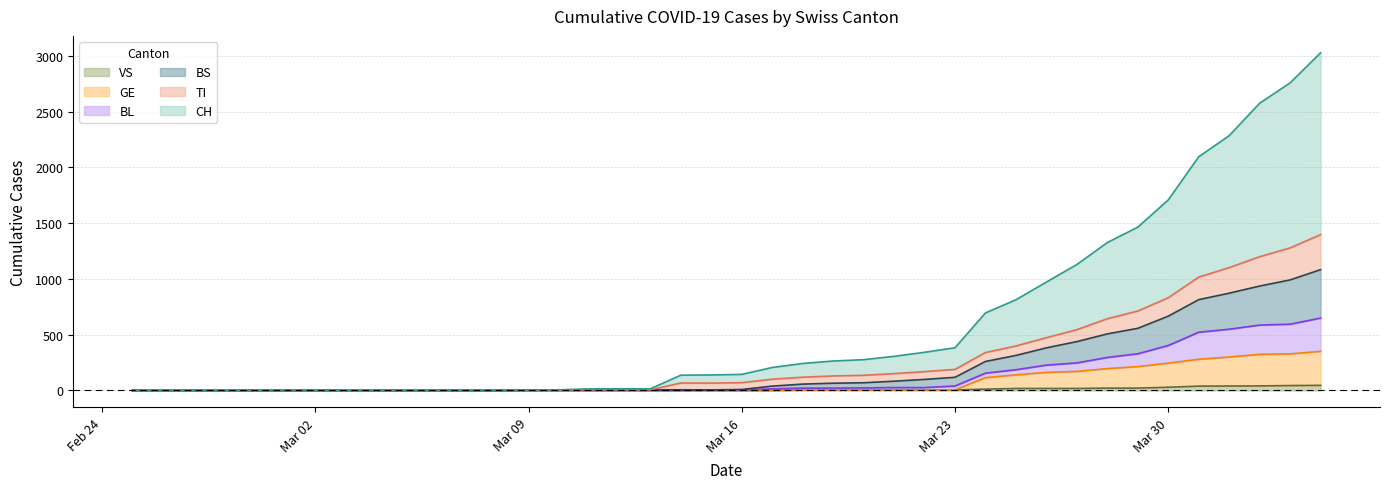

Which series has the largest range (max minus min)?

CH